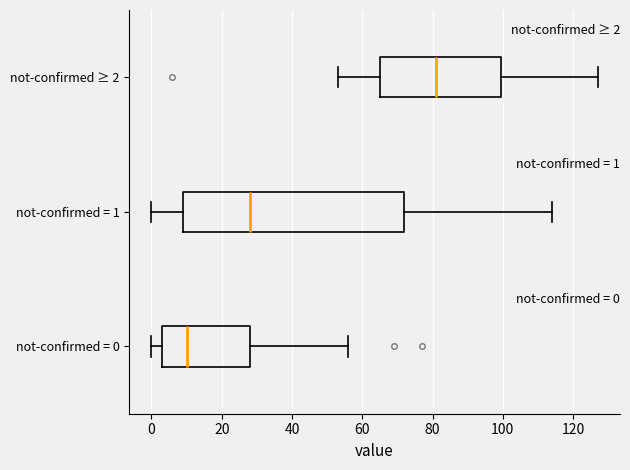

Which box has the furthest to the left median line?

not-confirmed = 0